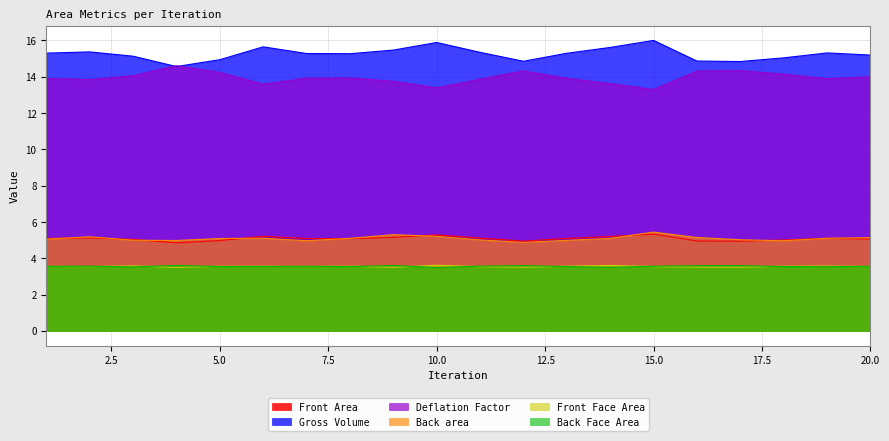

Does the chart have visible grid lines?

Yes